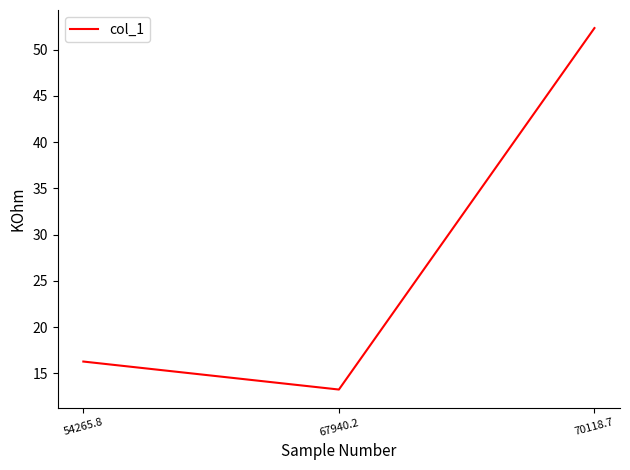

The chart shows a value of 25.5 at 54265.8. True or false?

False